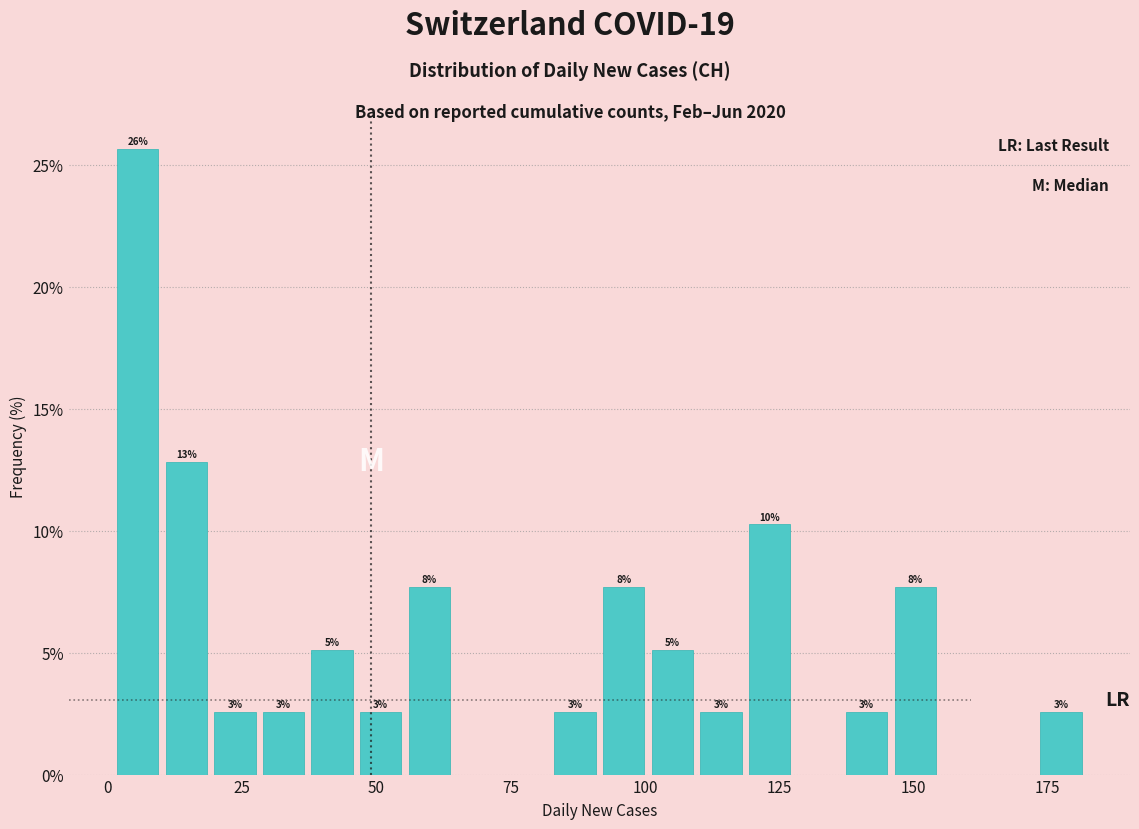

Around what value on the x-axis is the tallest bar? Give the approximate position of its centre, as read against the axis.

5